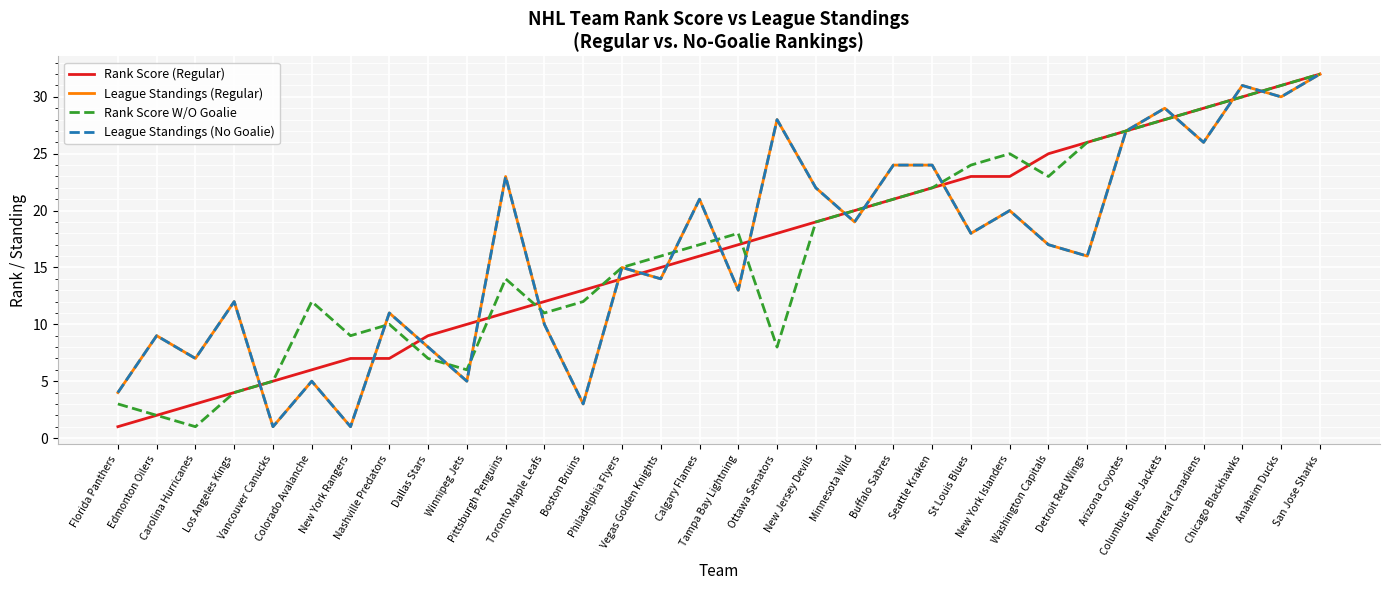

The value of Rank Score (Regular) at Ottawa Senators is 18. True or false?

True